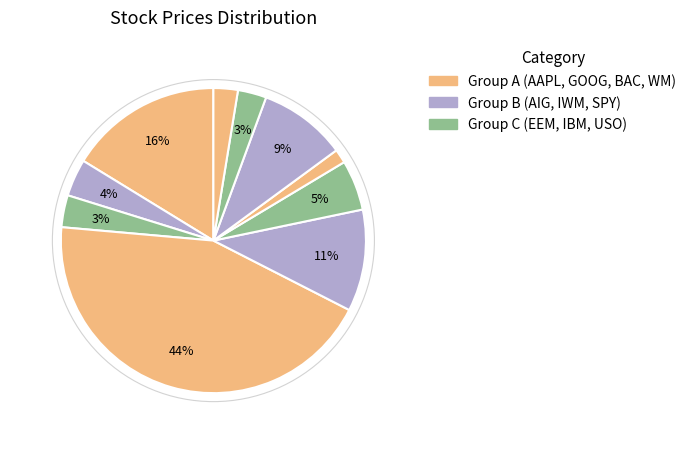

How many segments does this pie chart have?

10